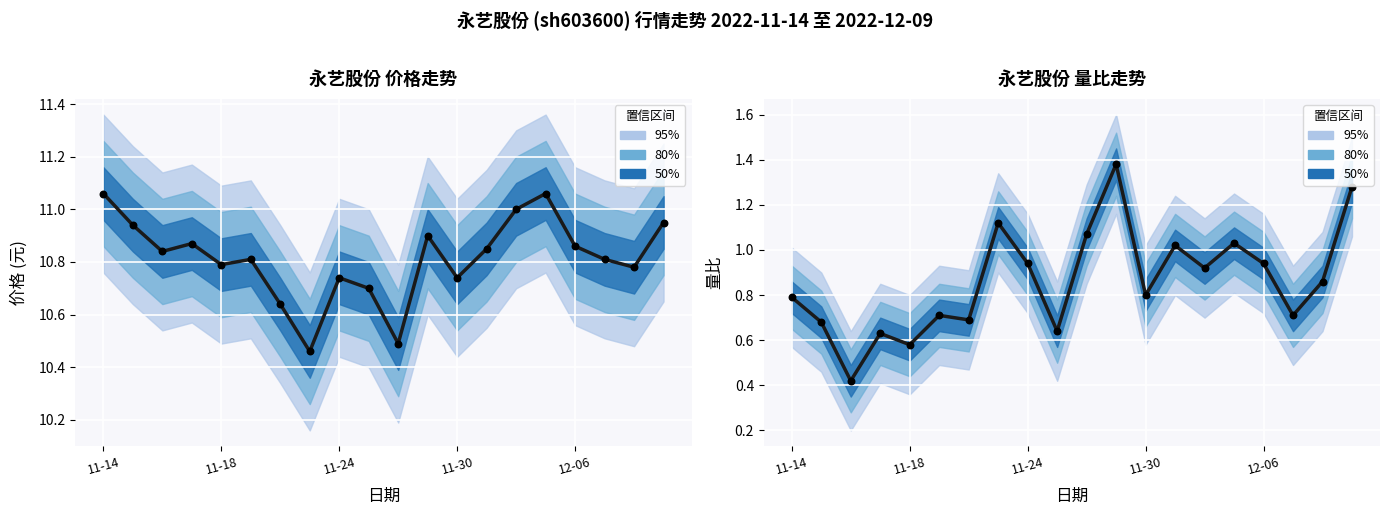

Which series has the largest Y range (max minus min)?

量比